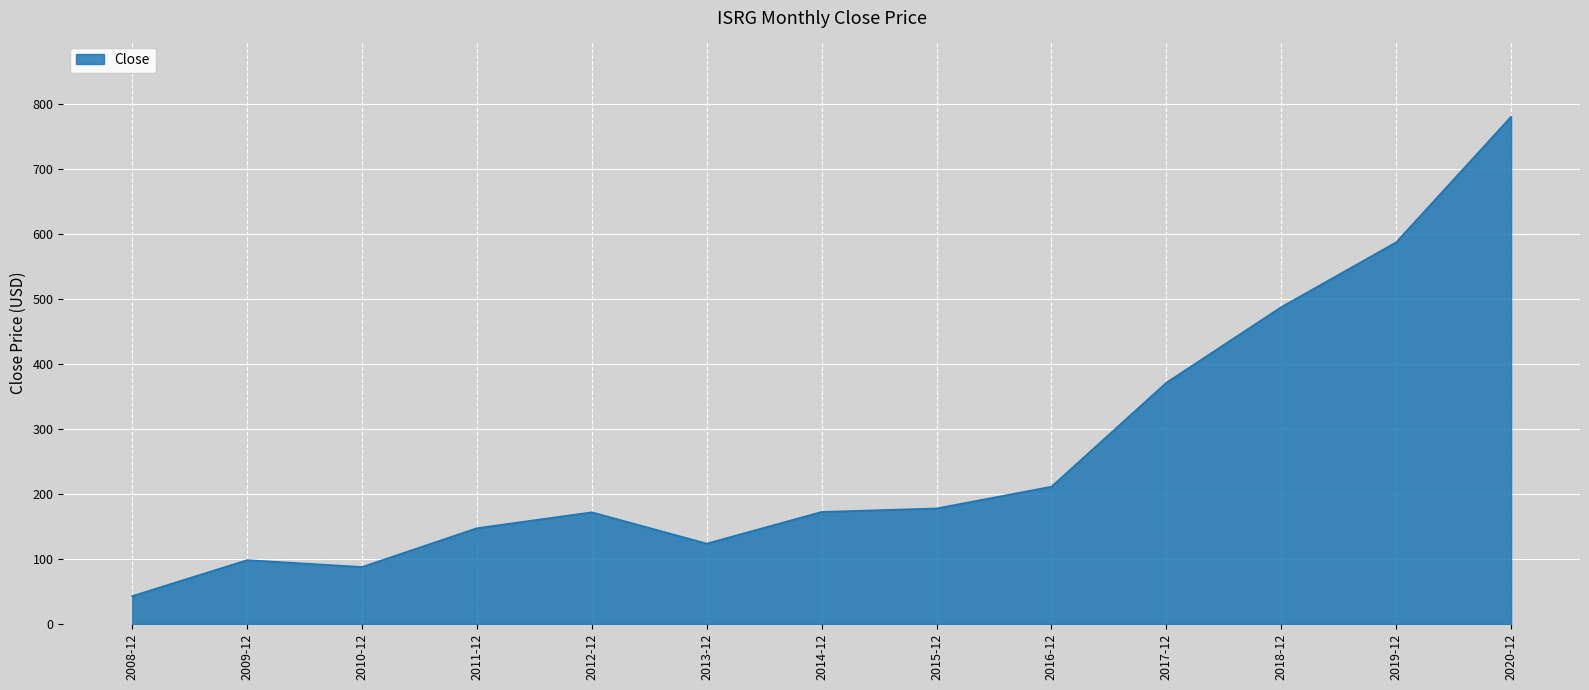

Which label corresponds to the smallest value in the chart?

2008-12